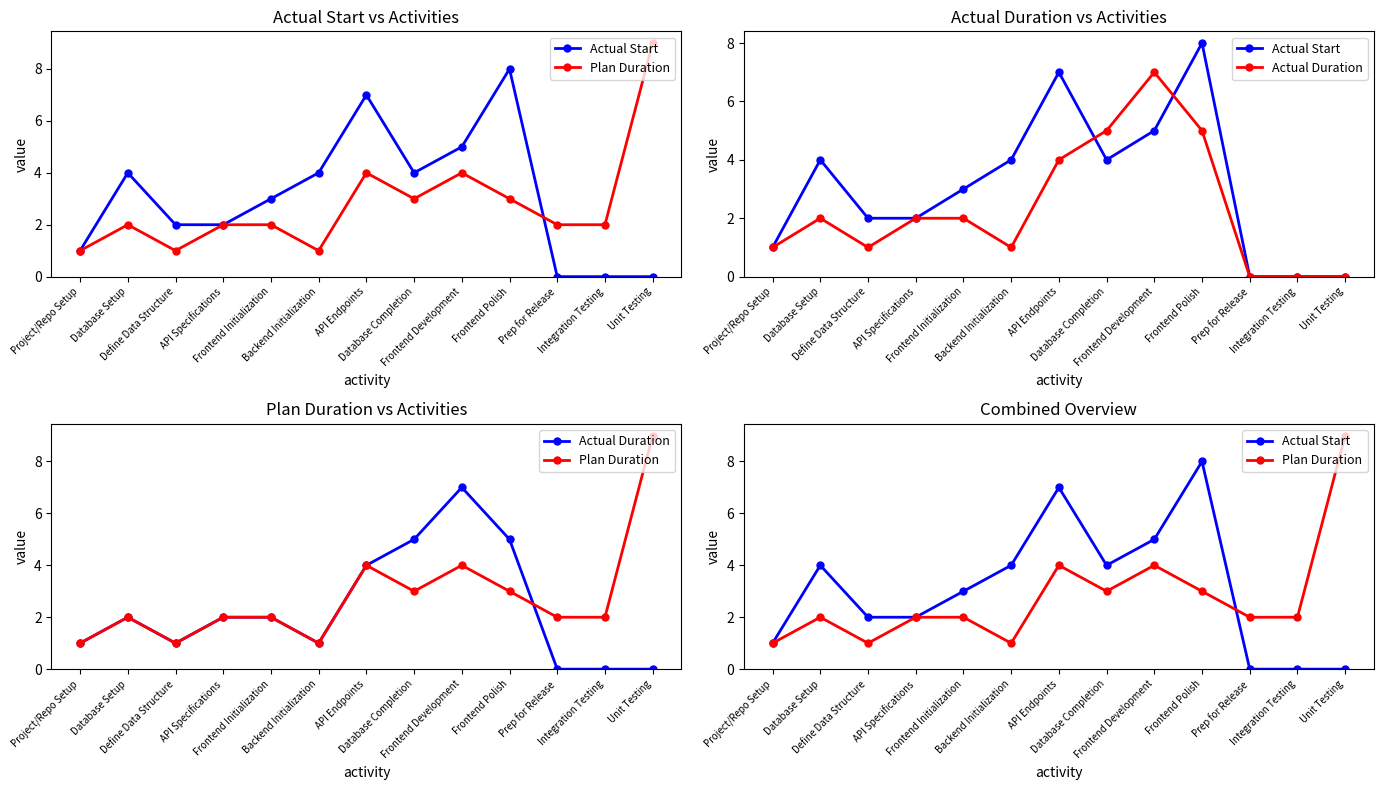

Between Frontend Initialization and API Specifications, which is larger?

Frontend Initialization